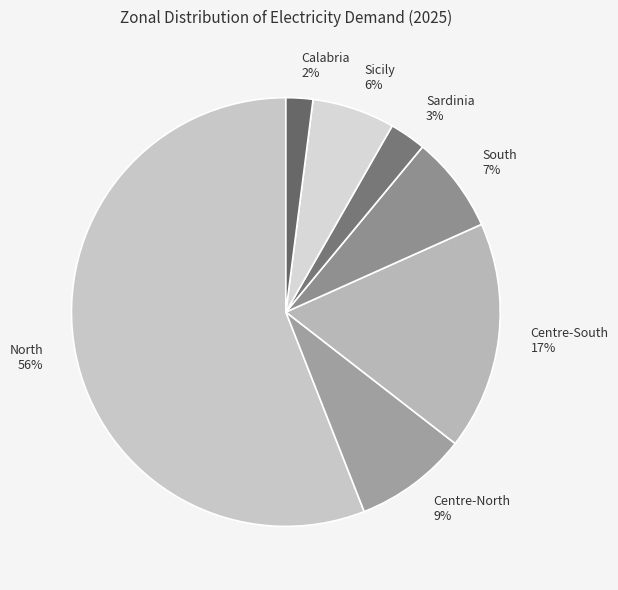

Approximately how many times larger is the value at Sardinia compared to Centre-South?

0.2